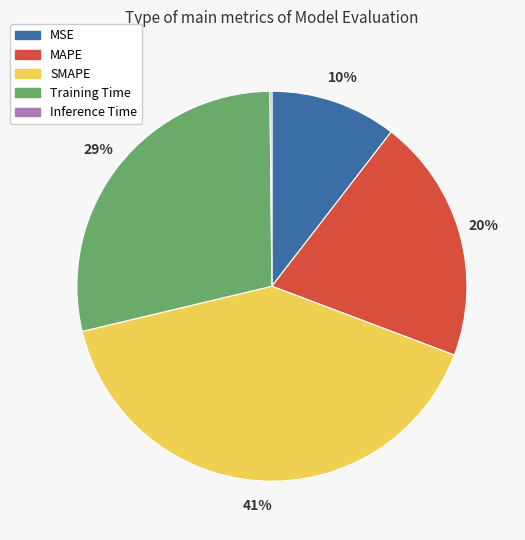

To the nearest percent, what percentage of the pie is MSE?

10%